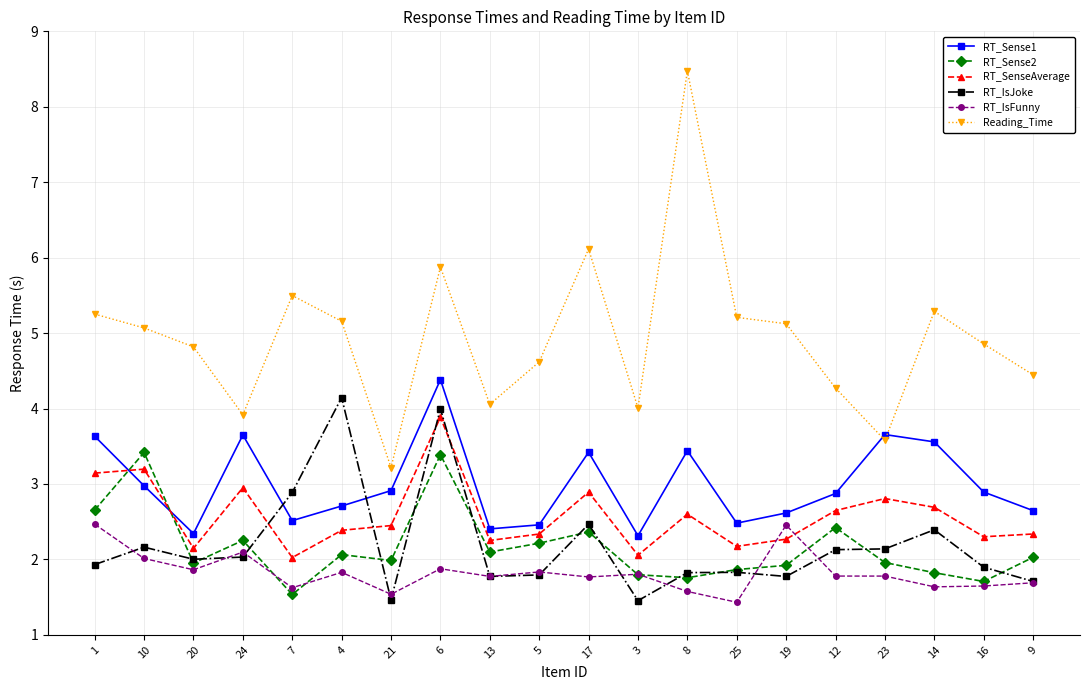

What is the difference between the second highest and second lowest values in the RT_IsJoke series?

2.5